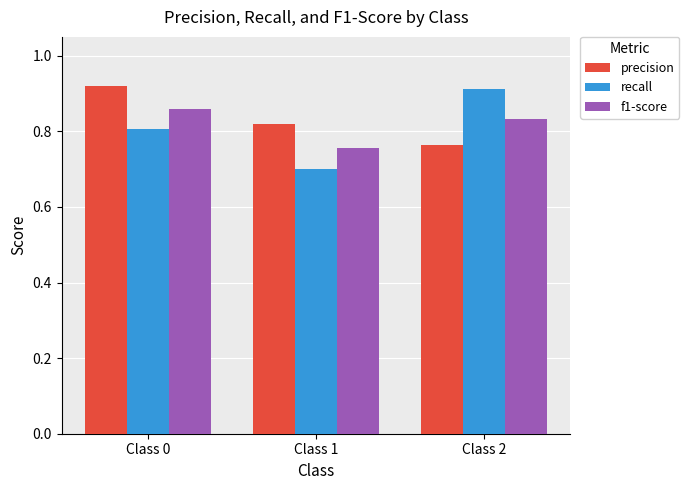

At Class 2, list the series in order from largest to smallest.

recall, f1-score, precision